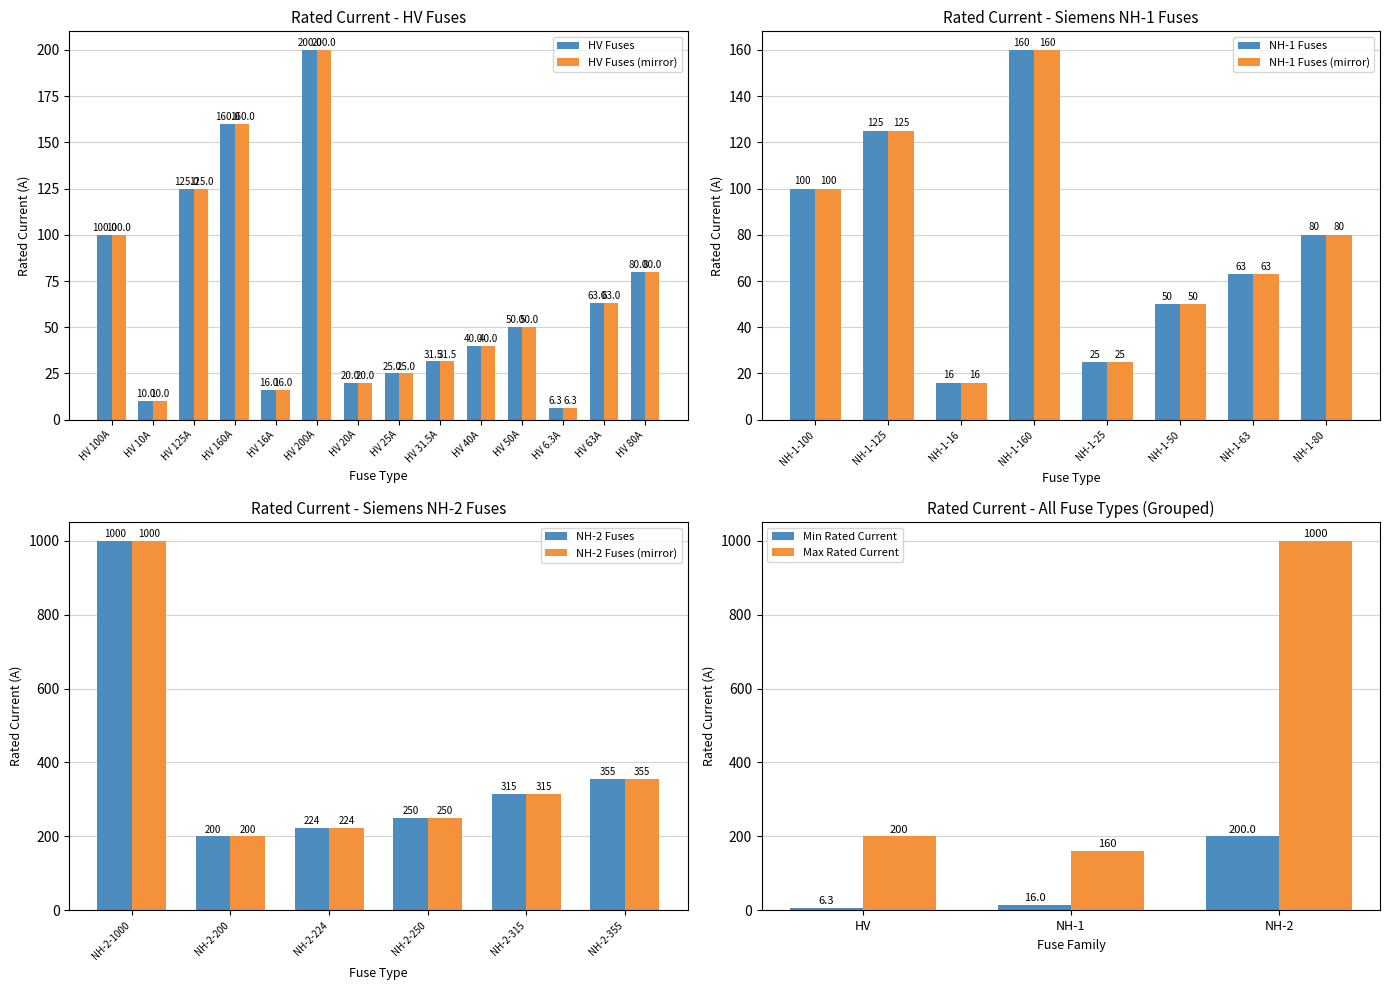

Which category has the highest value across all series?

HV 200A